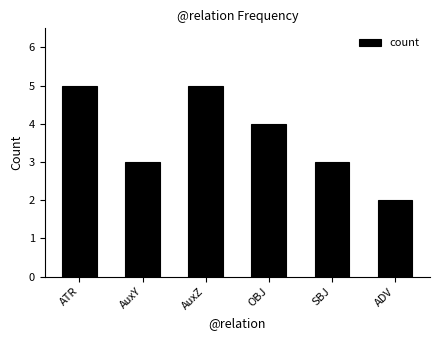

What is the sum of the values at SBJ and ATR?

8